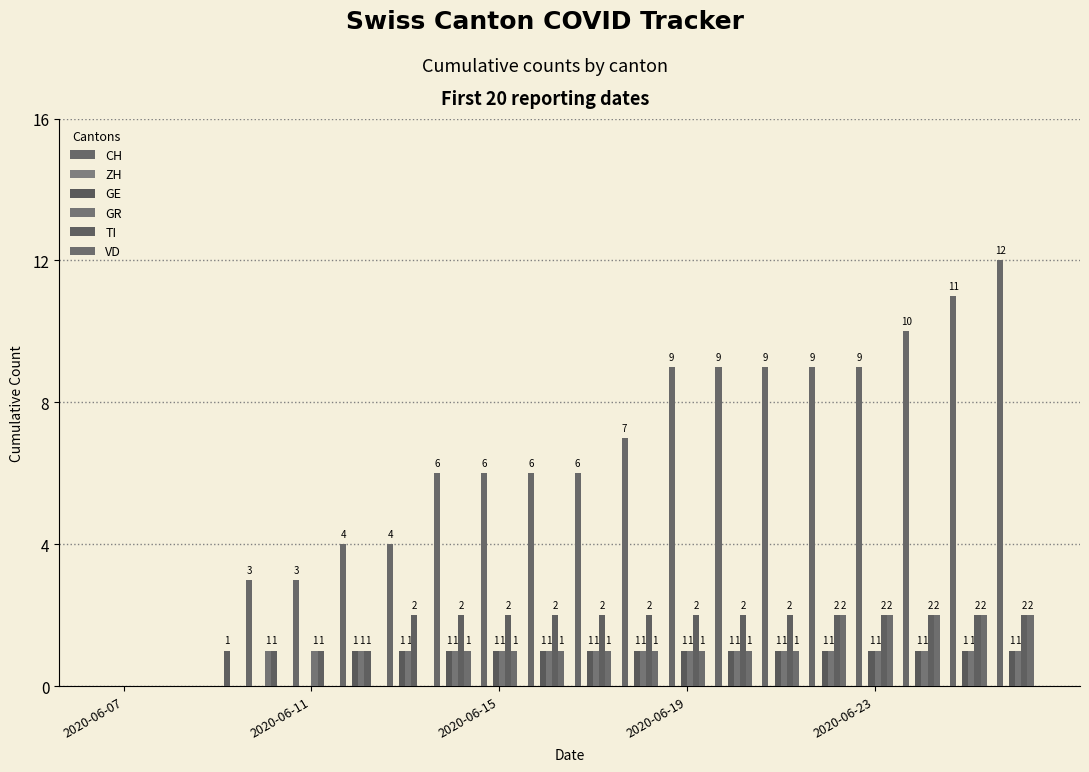

Count the VD values in the range 0 to 2.

20